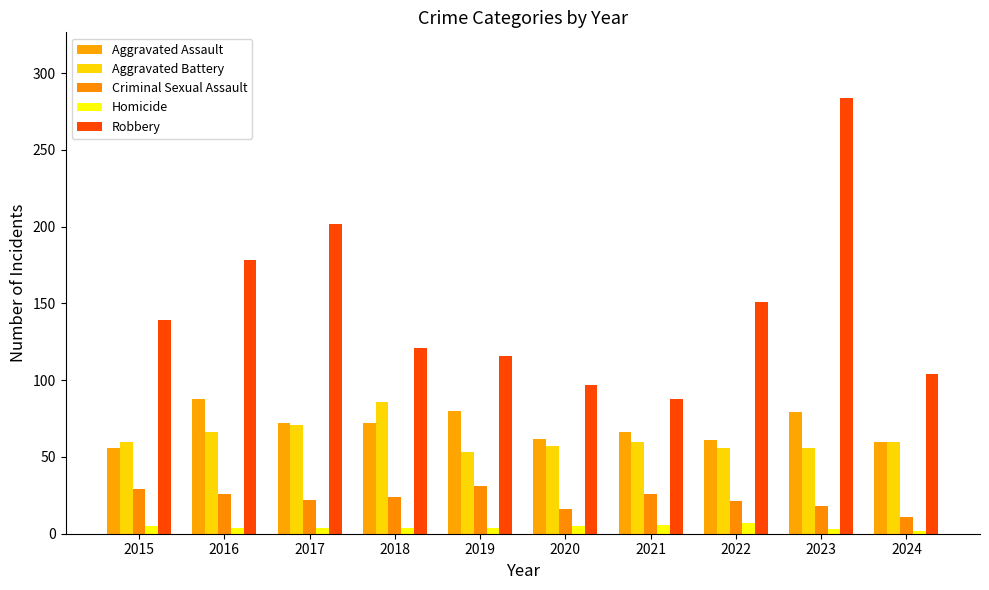

What is the difference between the maximum and second lowest values in the Criminal Sexual Assault series?

15